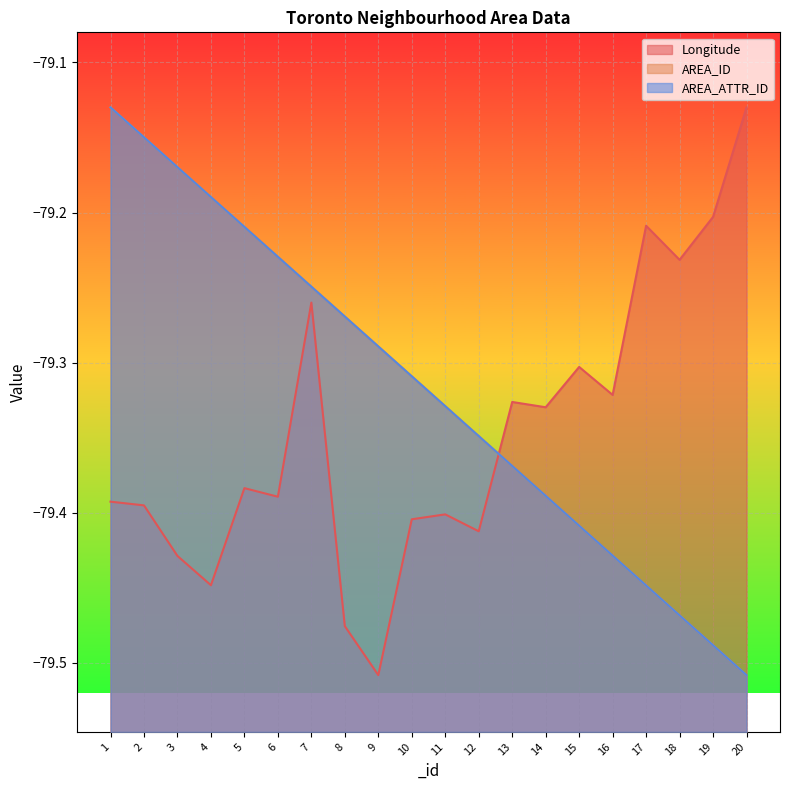

Reading left to right, transcribe all the data shown in this chart.

Longitude: 1=-79.4	2=-79.4	3=-79.4	4=-79.4	5=-79.4	6=-79.4	7=-79.3	8=-79.5	9=-79.5	10=-79.4	11=-79.4	12=-79.4	13=-79.3	14=-79.3	15=-79.3	16=-79.3	17=-79.2	18=-79.2	19=-79.2	20=-79.1
AREA_ID: 1=-79.1	2=-79.1	3=-79.2	4=-79.2	5=-79.2	6=-79.2	7=-79.2	8=-79.3	9=-79.3	10=-79.3	11=-79.3	12=-79.3	13=-79.4	14=-79.4	15=-79.4	16=-79.4	17=-79.4	18=-79.5	19=-79.5	20=-79.5
AREA_ATTR_ID: 1=-79.1	2=-79.1	3=-79.2	4=-79.2	5=-79.2	6=-79.2	7=-79.2	8=-79.3	9=-79.3	10=-79.3	11=-79.3	12=-79.3	13=-79.4	14=-79.4	15=-79.4	16=-79.4	17=-79.4	18=-79.5	19=-79.5	20=-79.5